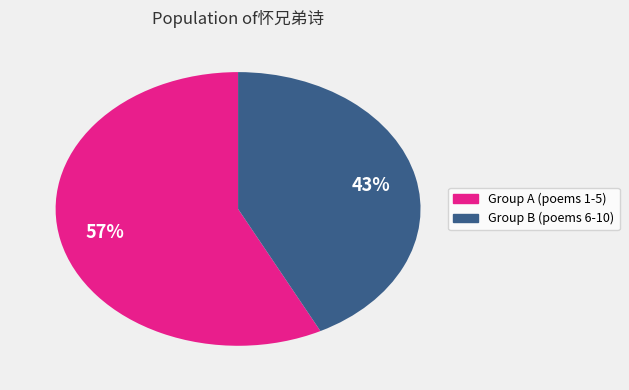

To the nearest percent, what is the average slice percentage?

50%